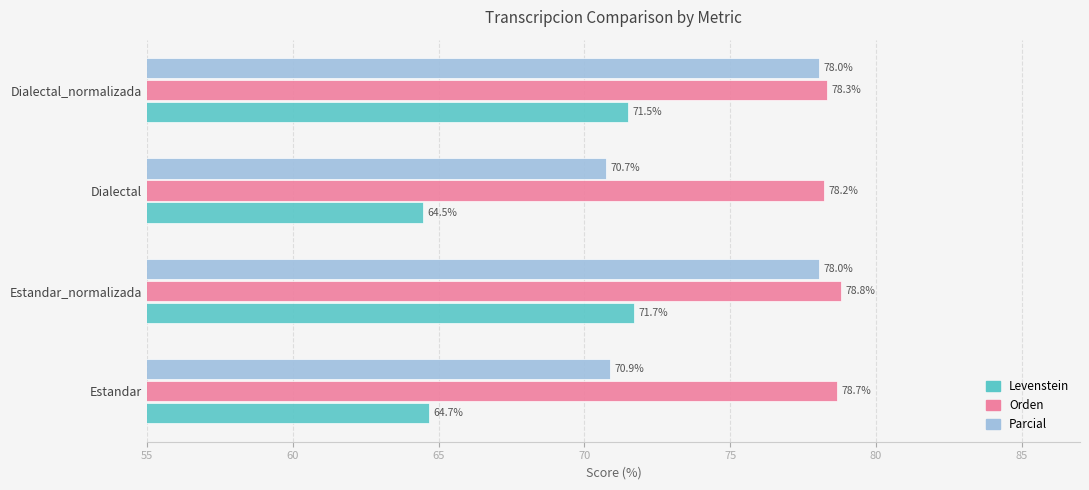

Which series has the largest range (max minus min)?

Parcial